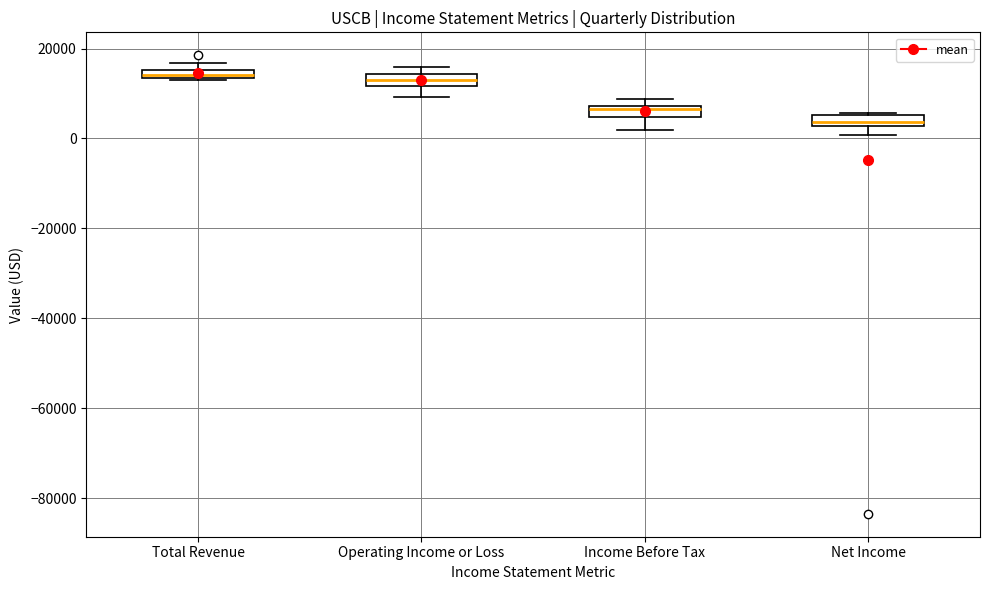

Which box has the lowest median line?

Net Income